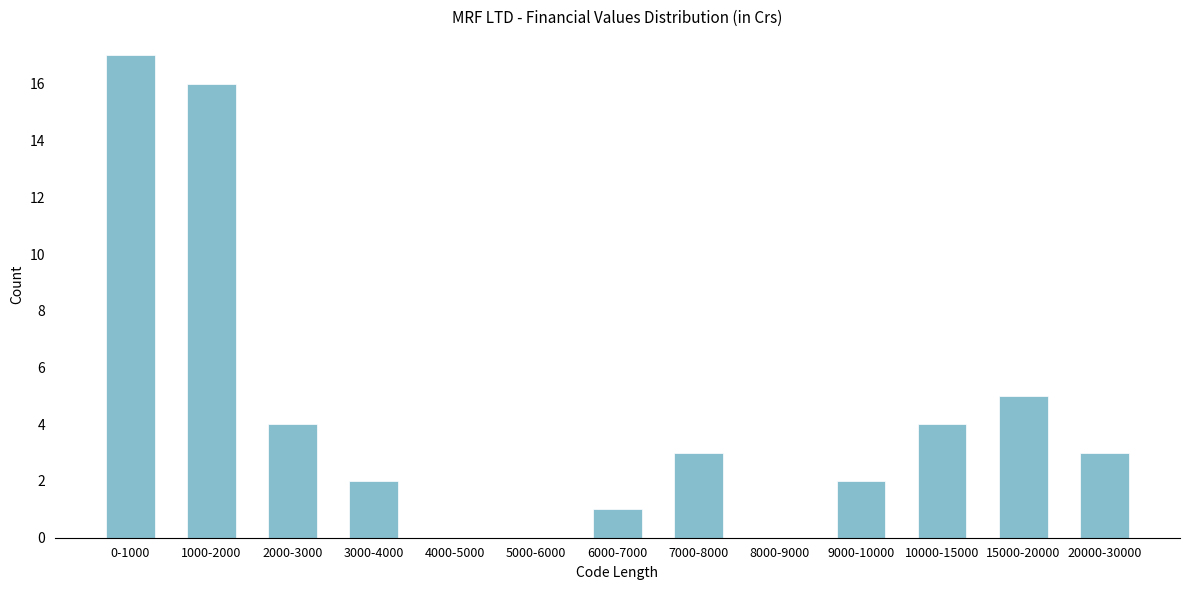

Reading right to left, transcribe all the data shown in this chart.

20000-30000=3	15000-20000=5	10000-15000=4	9000-10000=2	8000-9000=0	7000-8000=3	6000-7000=1	5000-6000=0	4000-5000=0	3000-4000=2	2000-3000=4	1000-2000=16	0-1000=17